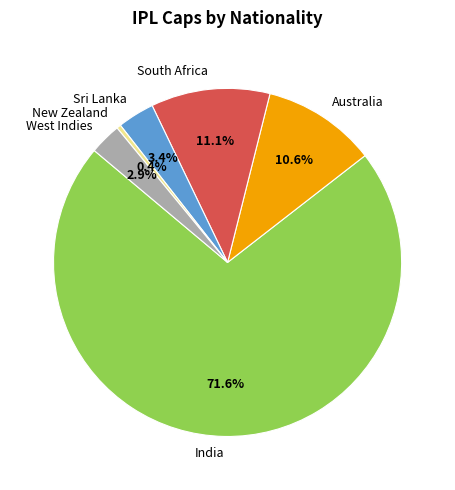

What percentage is NOT represented by South Africa?

88.9%